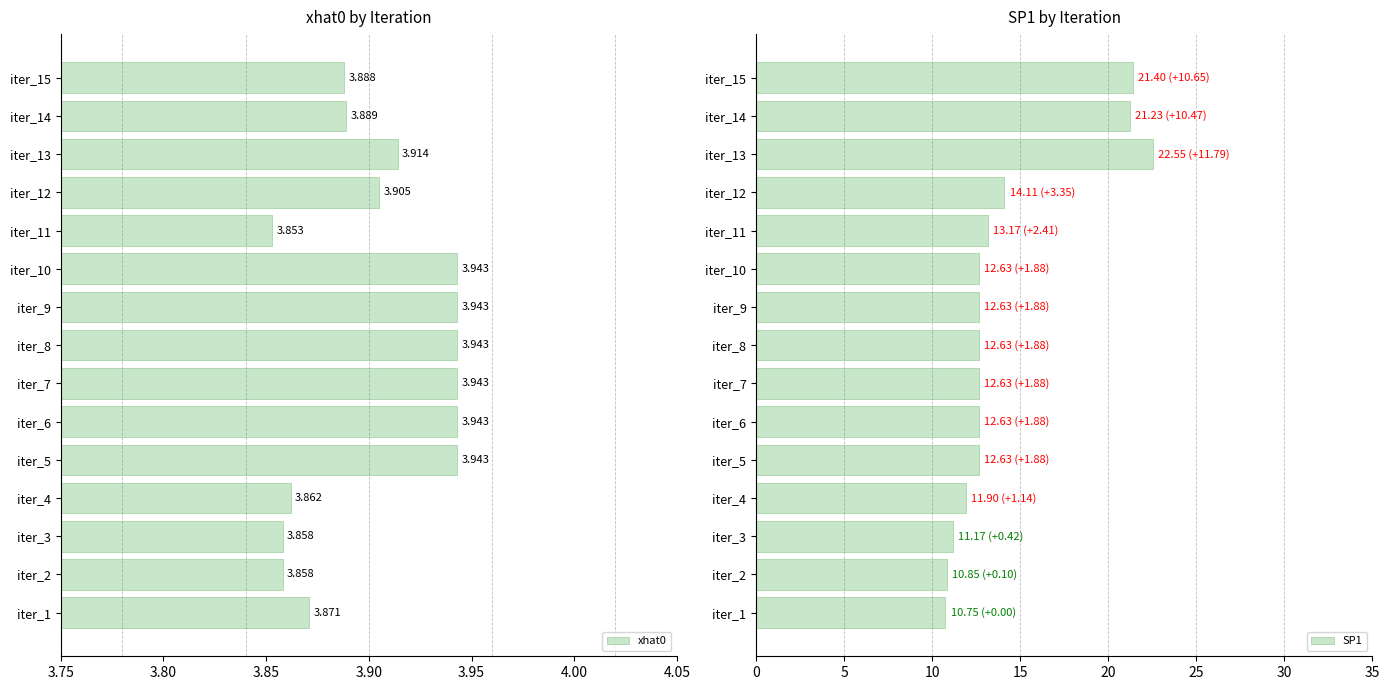

Which series has the widest spread of values?

SP1